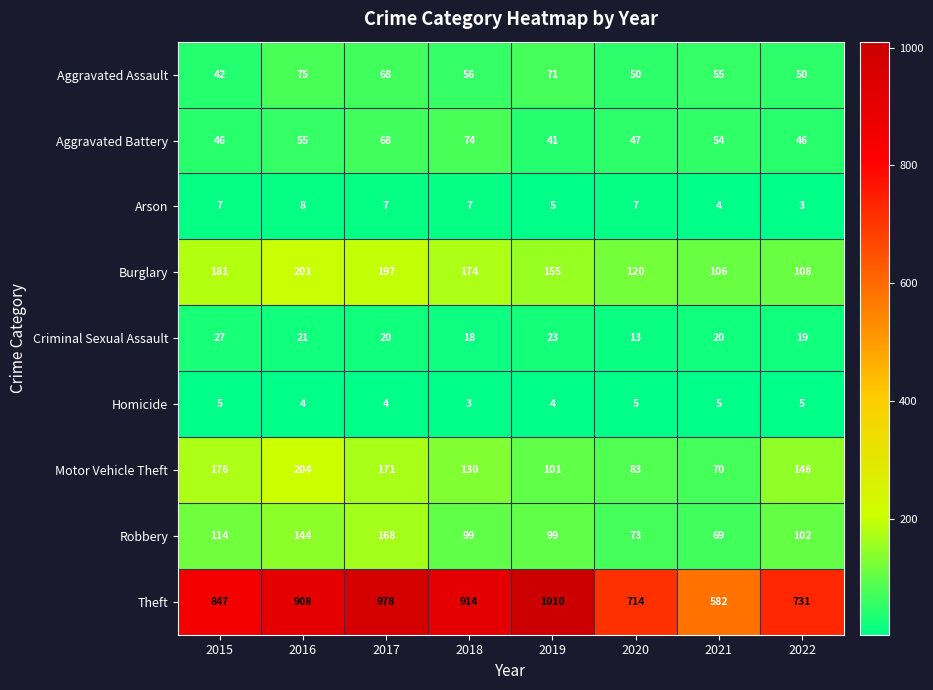

How many series are shown in this chart?

9